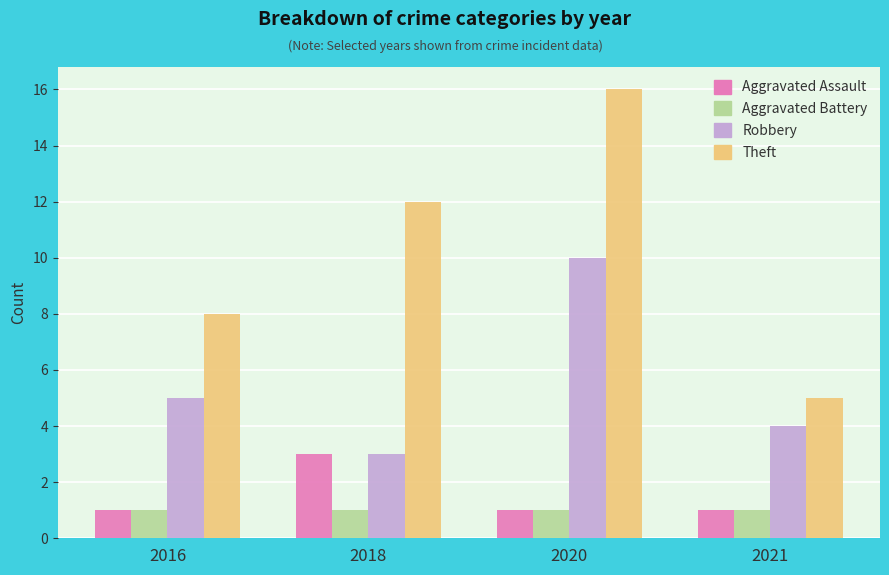

How many Aggravated Assault values are between 1 and 3?

4